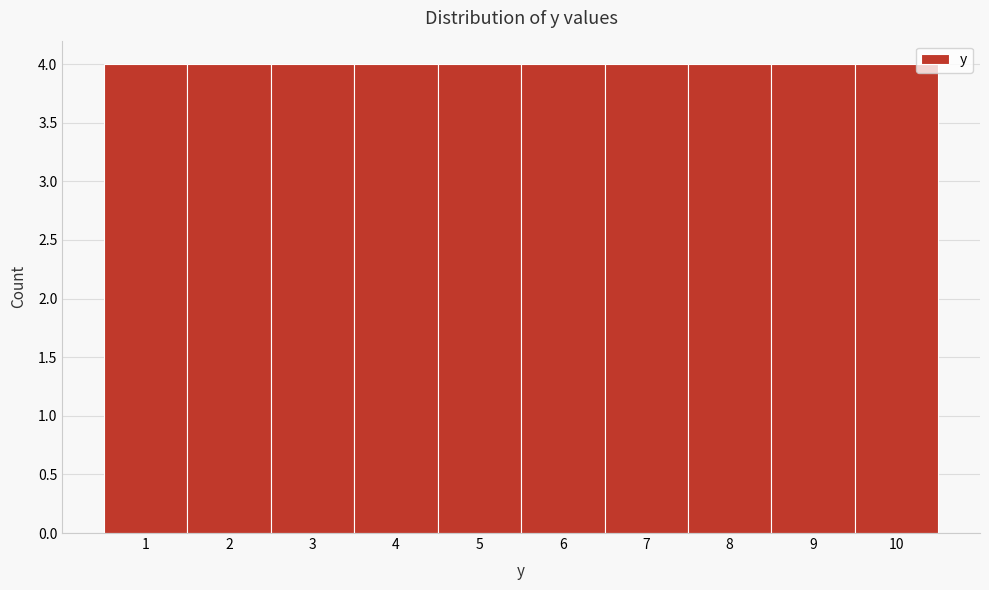

How tall is the bar that spans 0.5 to 1.5 on the x-axis? The values are not printed on the chart, so give them approximately, as read against the axis.

4